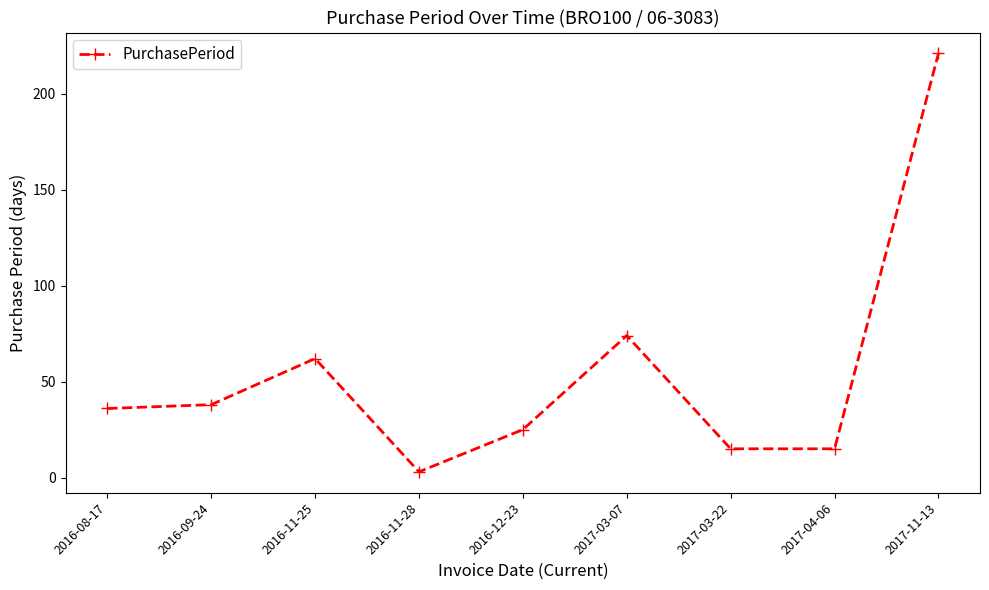

How many lines are shown in the chart?

1